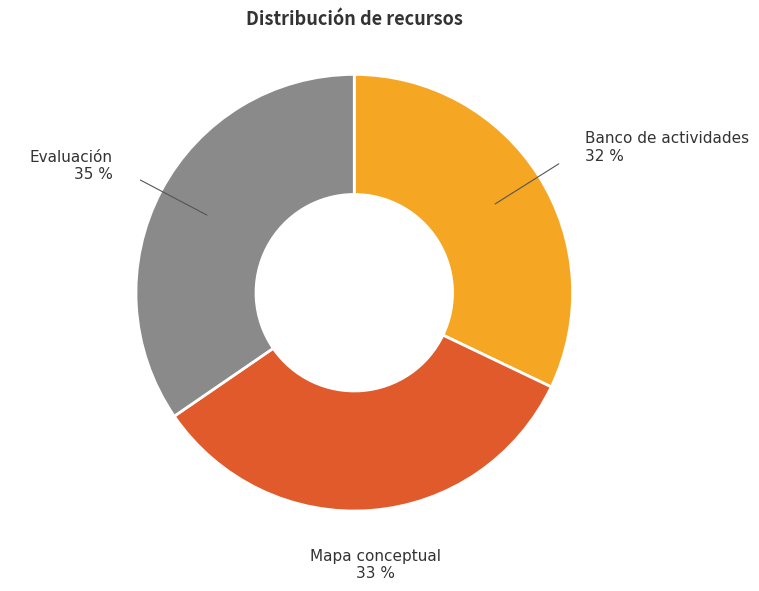

Is there a majority slice in this chart?

No